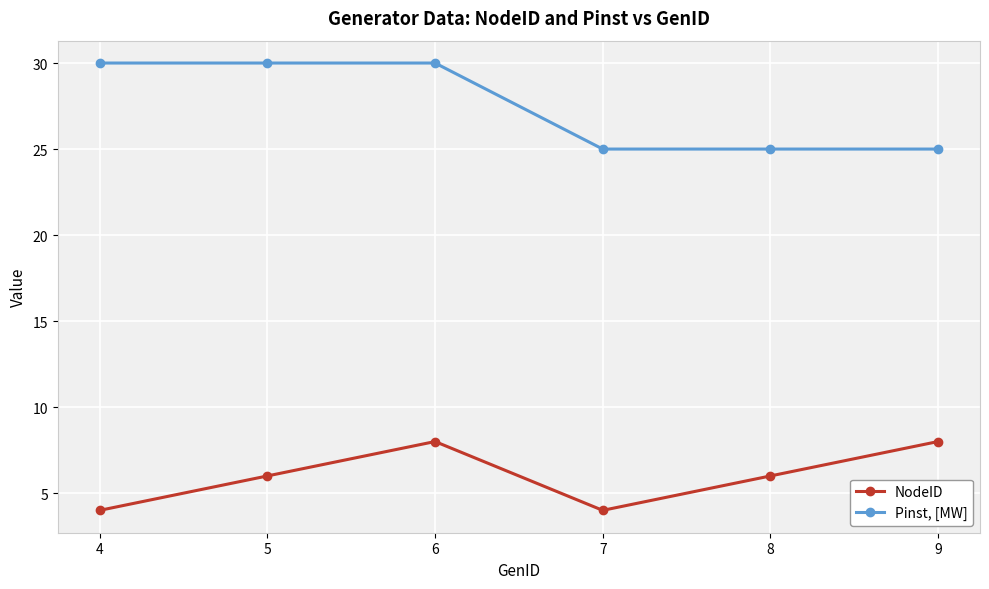

The NodeID series shows 4 at 4. True or false?

True